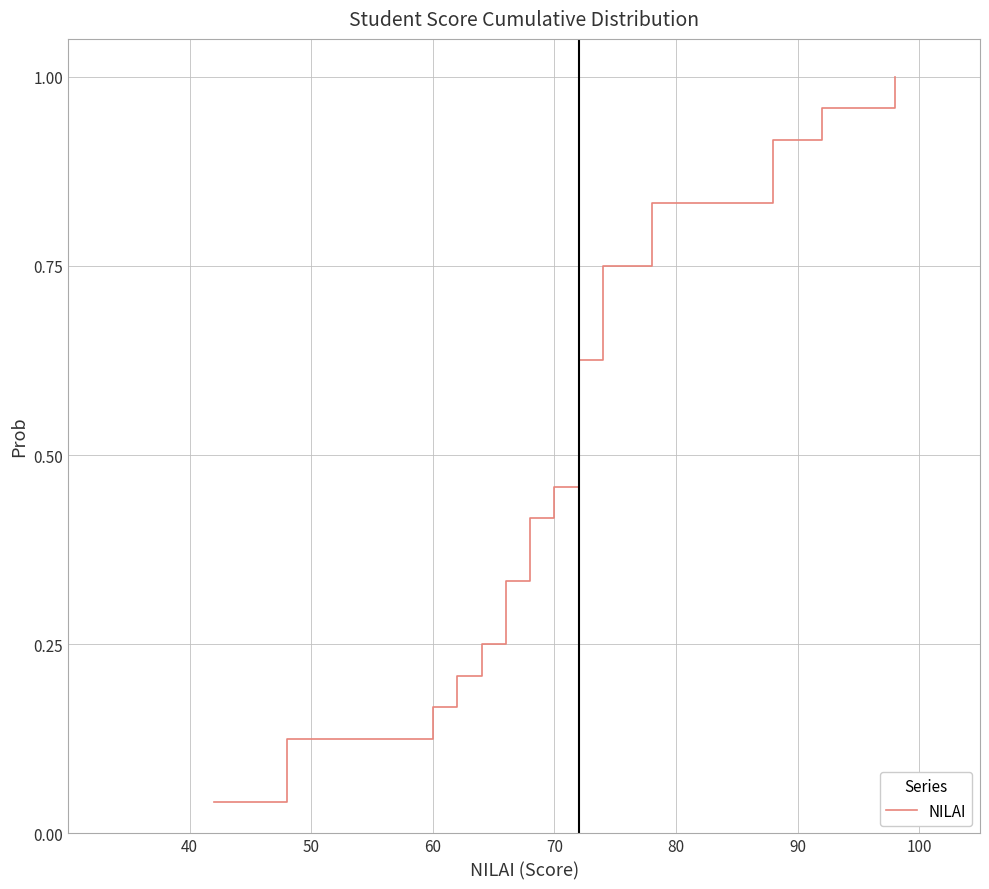

Does the chart have visible grid lines?

Yes